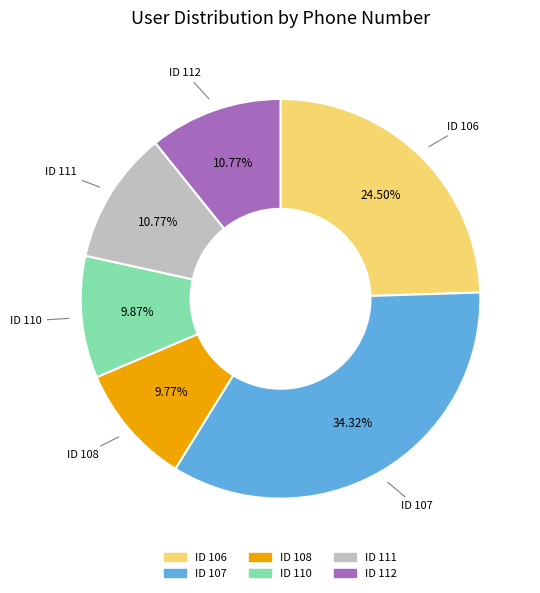

Does any single category account for the majority?

No